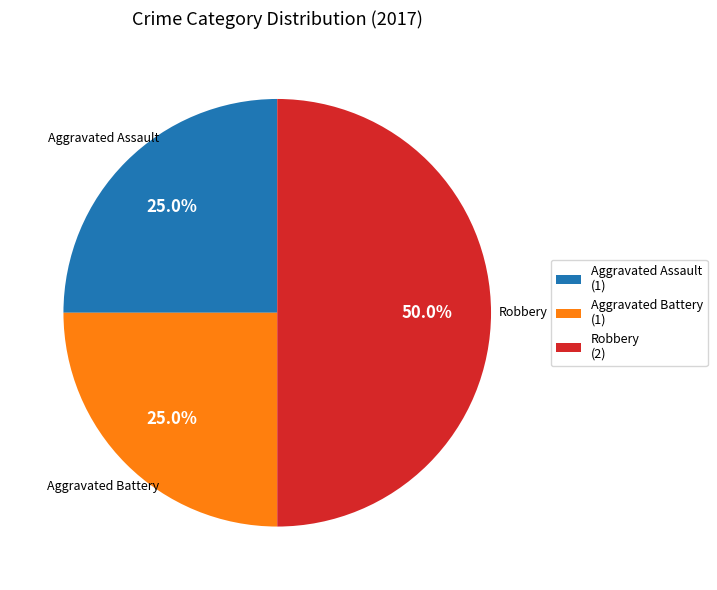

Which category has the biggest portion of the pie?

Robbery (2)